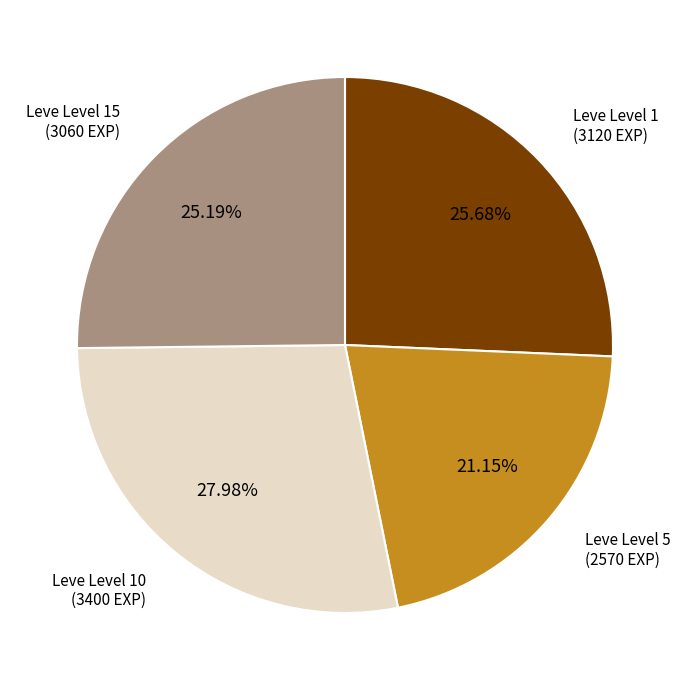

Count the number of slices in the pie.

4